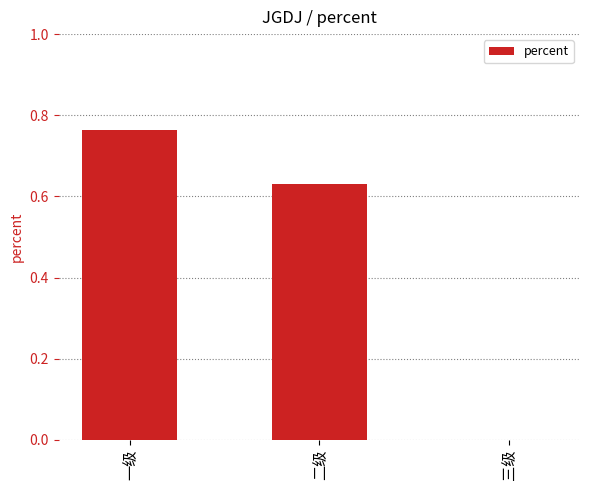

What is the sum of the values at 一级 and 二级?

1.4